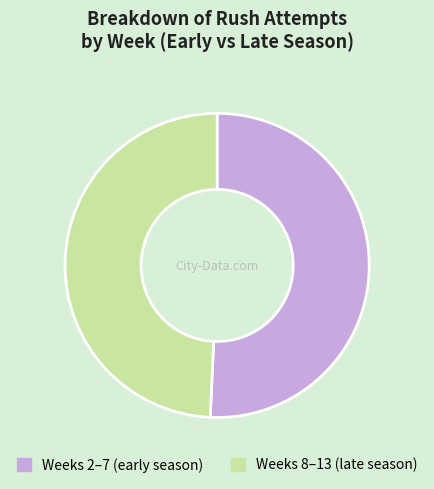

Does Weeks 2–7 (early season) account for over 50% of the chart?

Yes